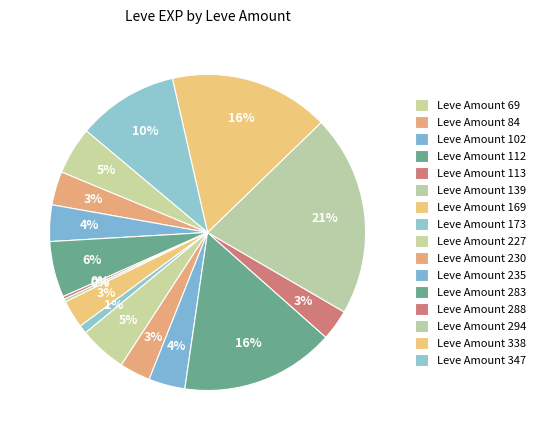

Count the number of slices in the pie.

16